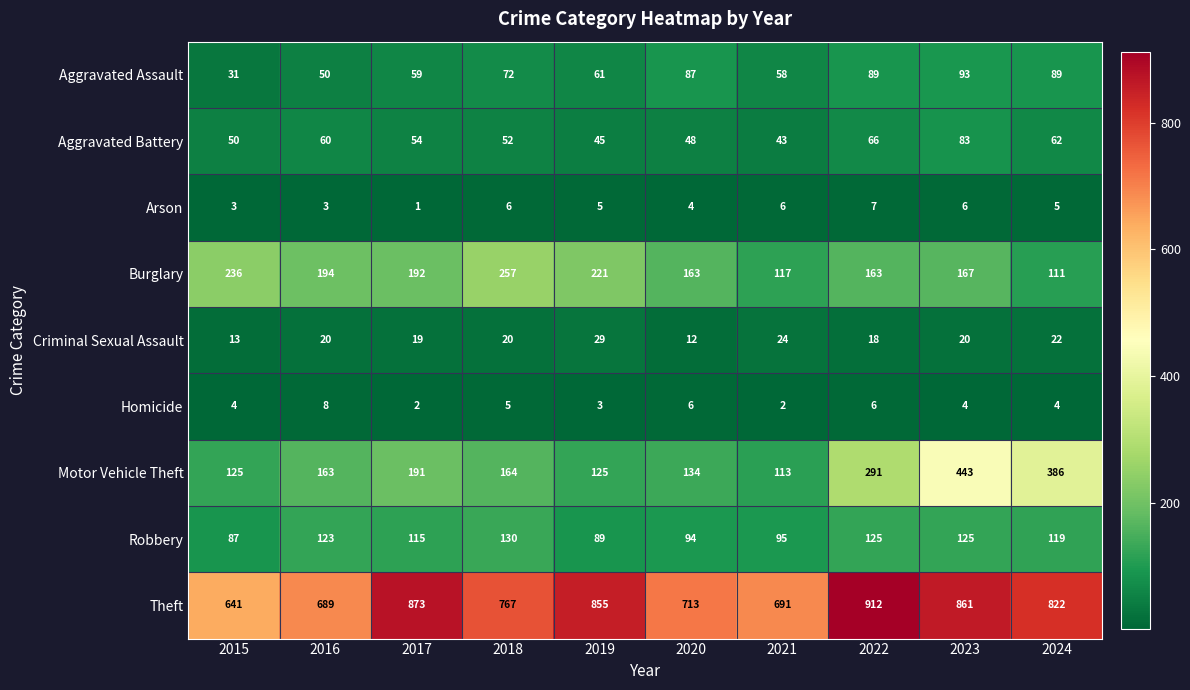

The value of Homicide at 2024 is 4. True or false?

True